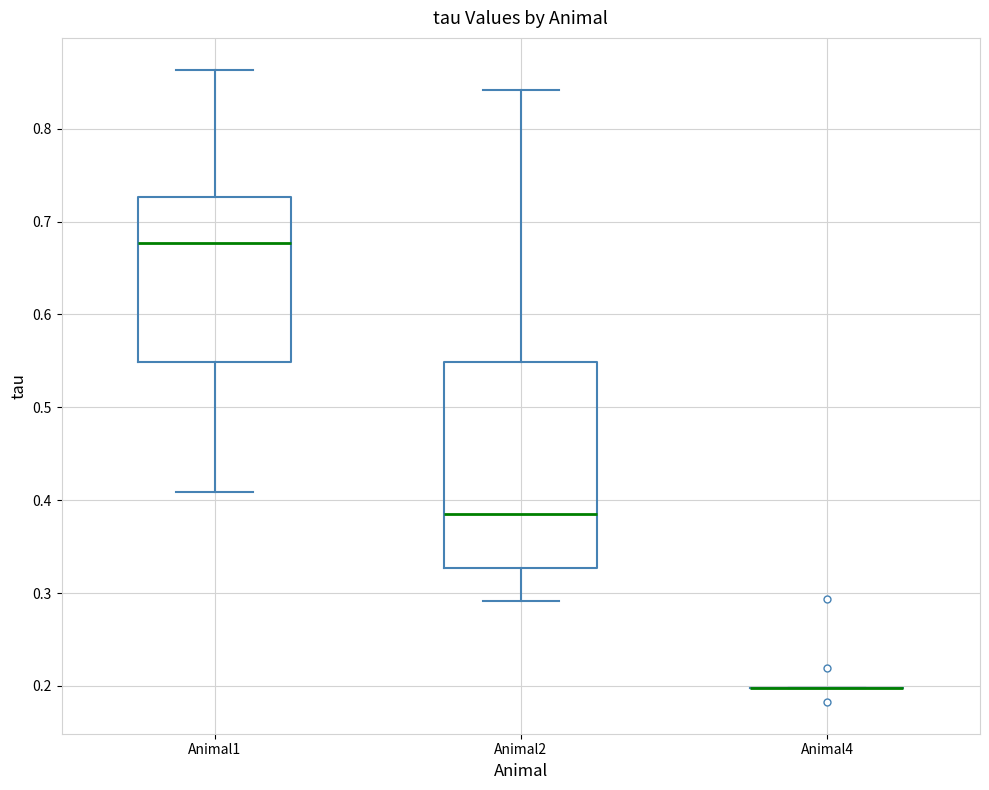

Reading left to right, transcribe this box plot: for each box, give where its median line is, the range the box spans, and where its two whiskers end, as read against the y-axis. The values are not printed on the chart, so give them approximately, as read against the axis.

Animal1: median 0.68, box 0.55 to 0.73, whiskers 0.41 to 0.86
Animal2: median 0.39, box 0.33 to 0.55, whiskers 0.29 to 0.84
Animal4: box collapsed to a line at 0.20, whiskers 0.20 to 0.20